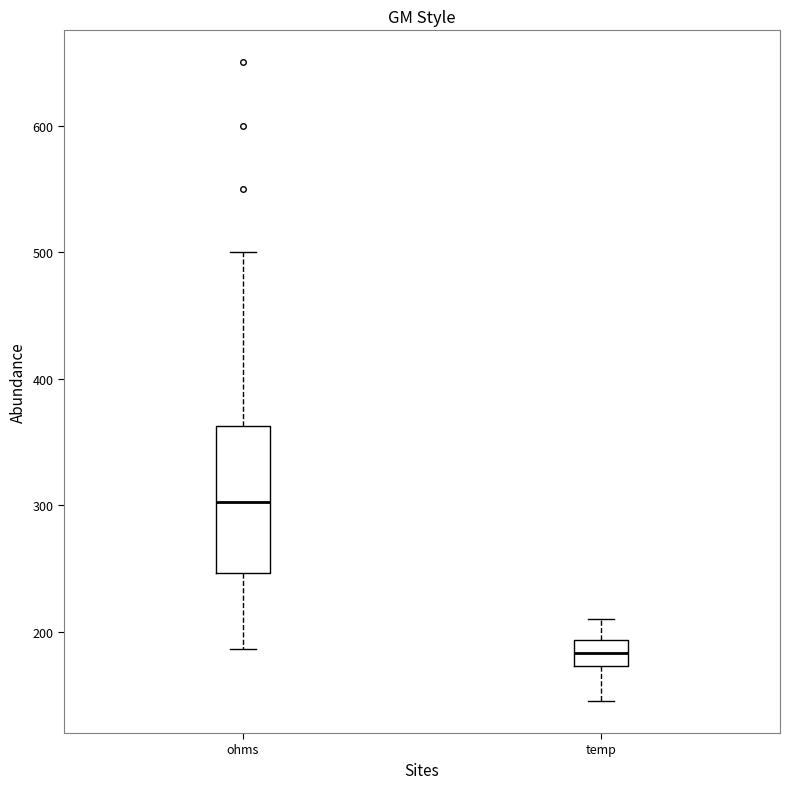

Which box has the highest median line?

ohms